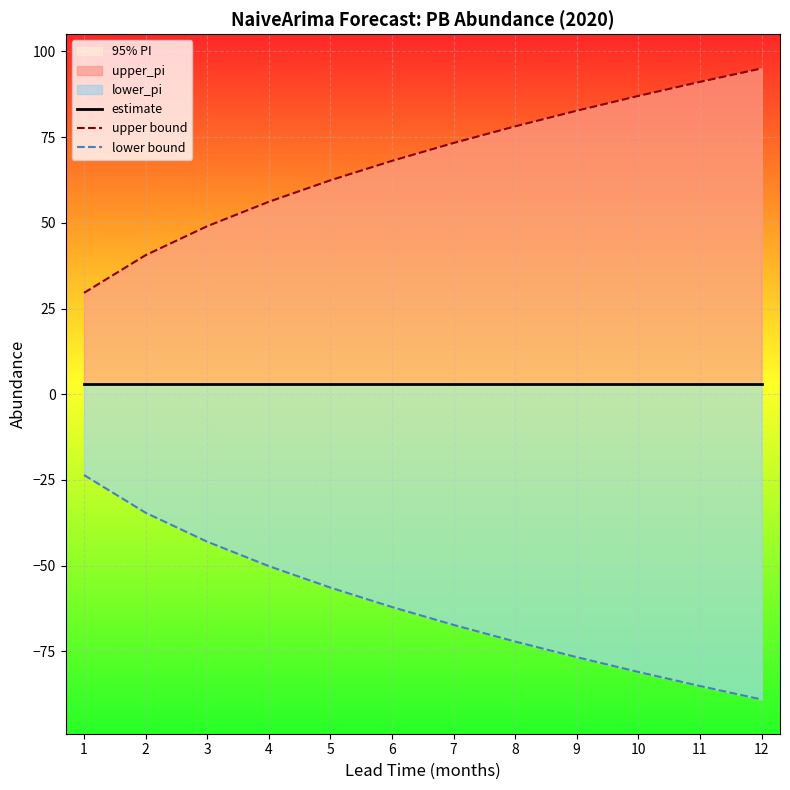

Rank the categories by upper bound value from lowest to highest.

1, 2, 3, 4, 5, 6, 7, 8, 9, 10, 11, 12